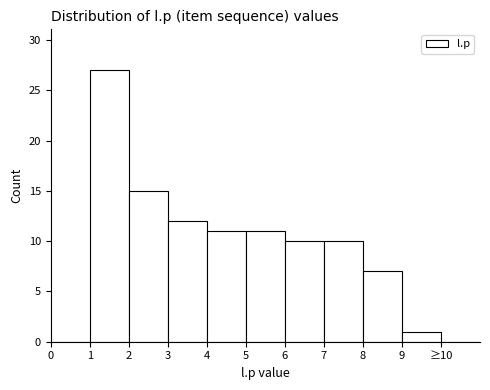

Reading left to right, transcribe all the data shown in this chart.

0=0	1=27	2=15	3=12	4=11	5=11	6=10	7=10	8=7	9=1	≥10=0